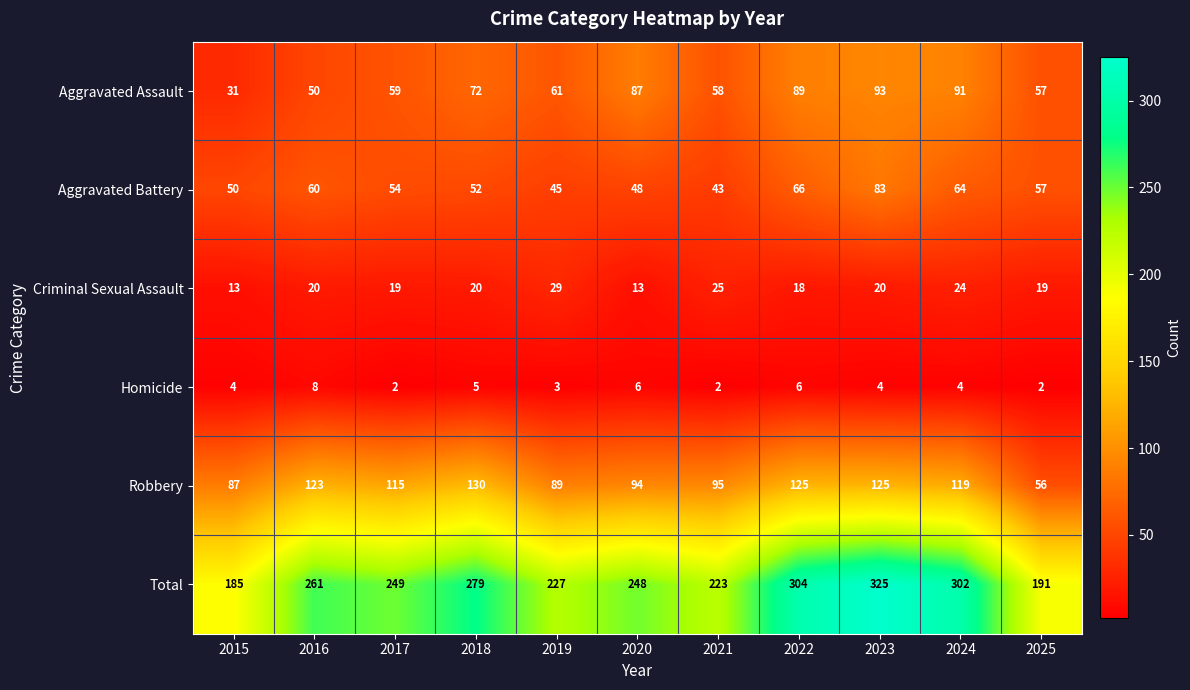

The Criminal Sexual Assault series shows 19 at 2017. True or false?

True